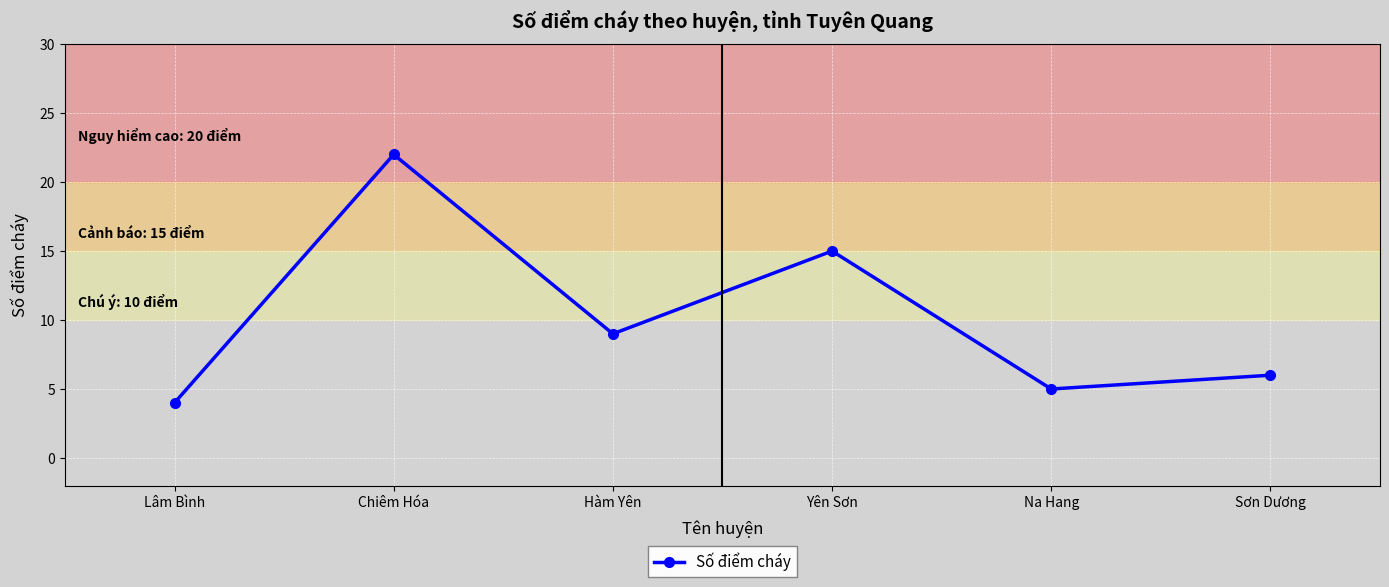

What is the change in value from Hàm Yên to Yên Sơn?

+6